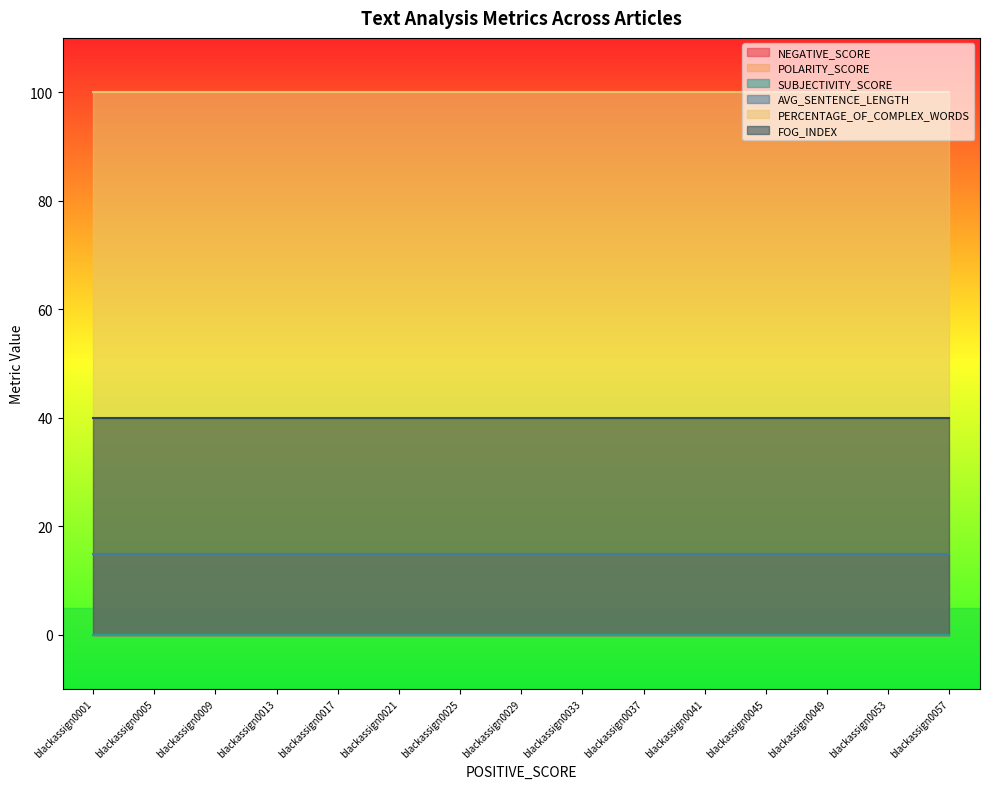

Between blackassign0037 and blackassign0053, which series saw the biggest shift?

NEGATIVE_SCORE